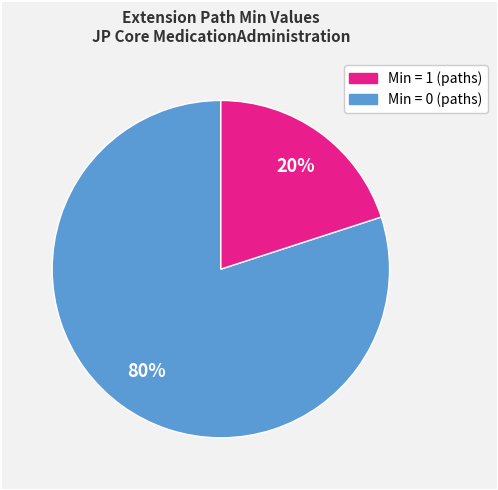

How many slices are in this pie chart?

2